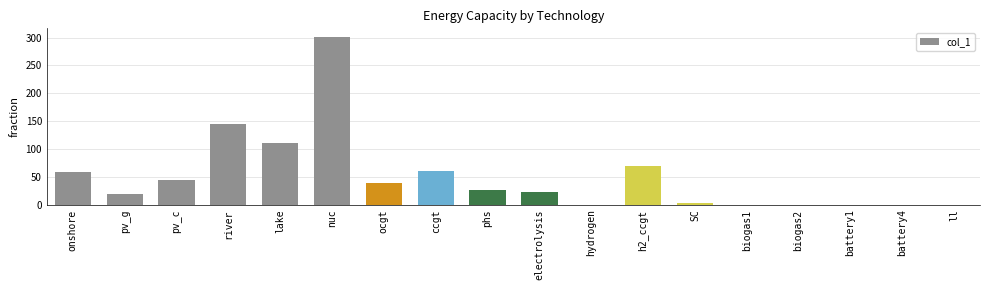

True or false: the data shows -174.5 at hydrogen.

False